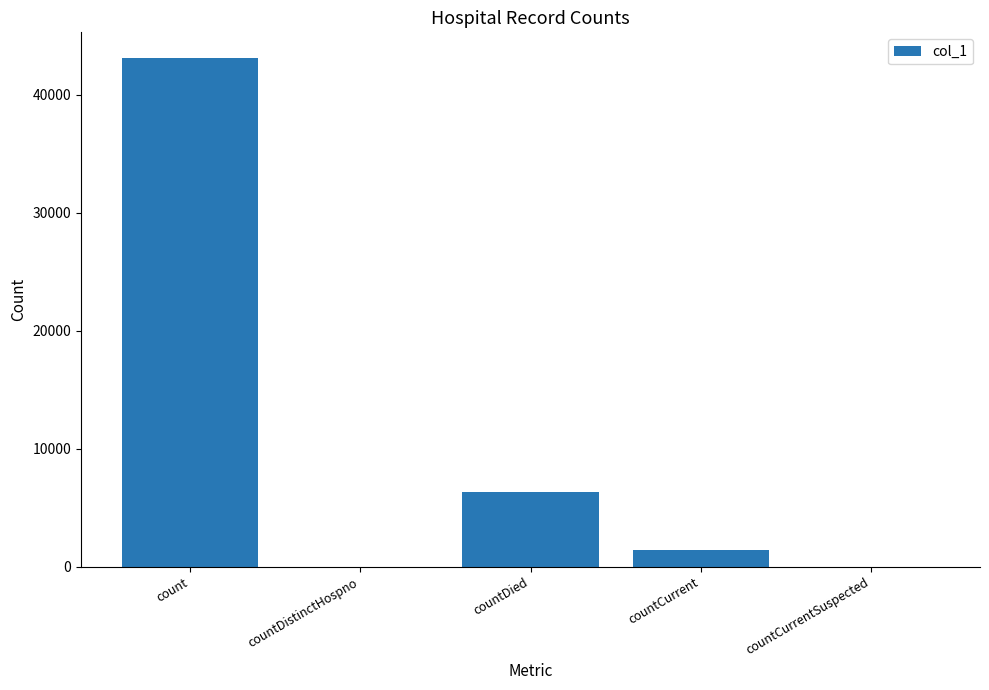

What is the sum of the values at countCurrentSuspected and countCurrent?

1391